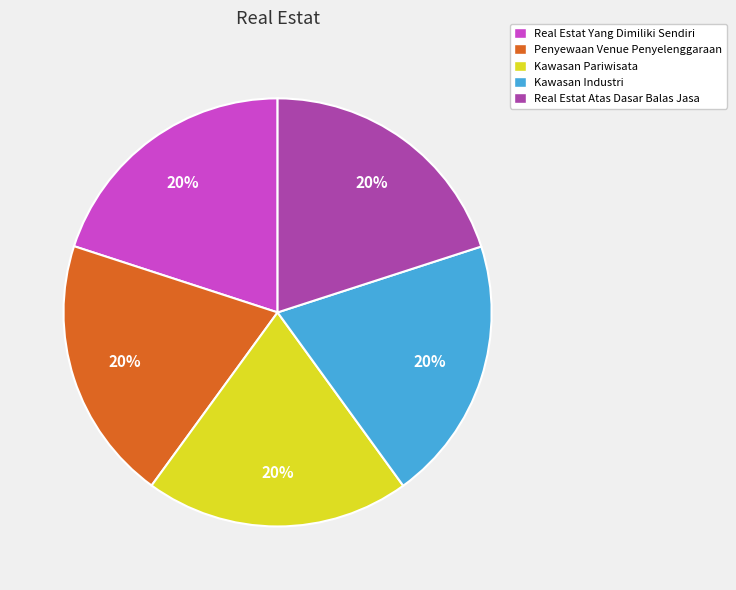

How many slices are in this pie chart?

5